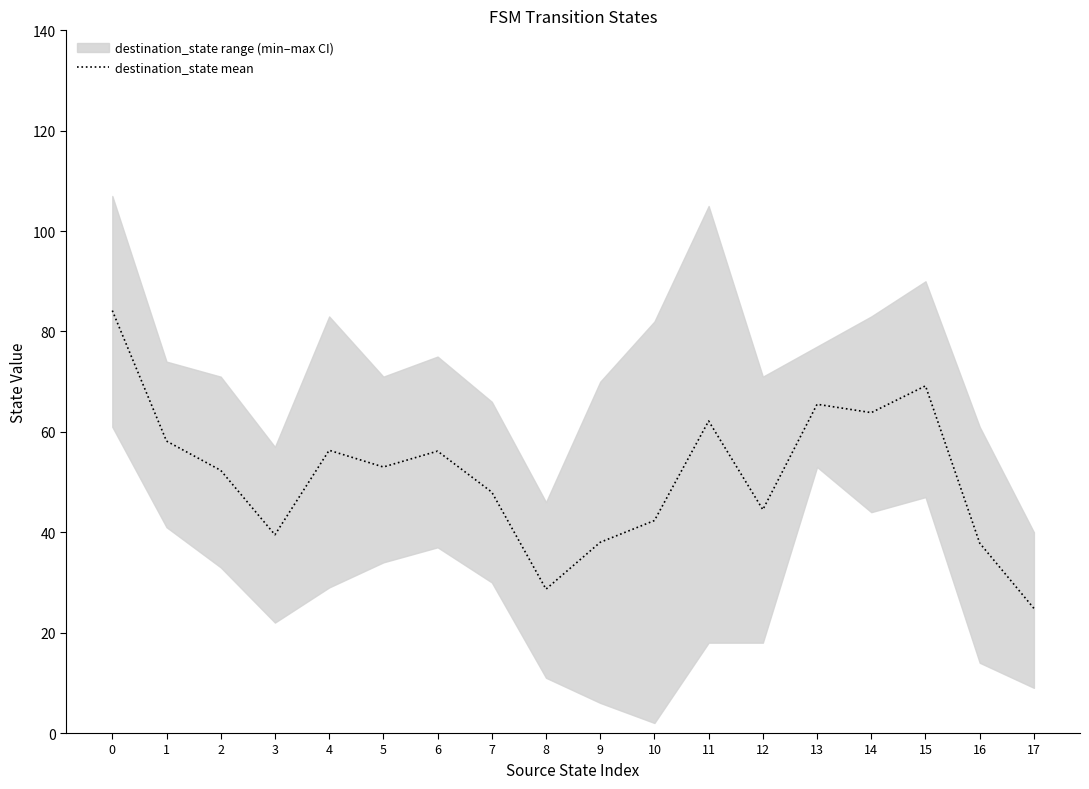

What is the difference between the second highest and second lowest values?

40.5